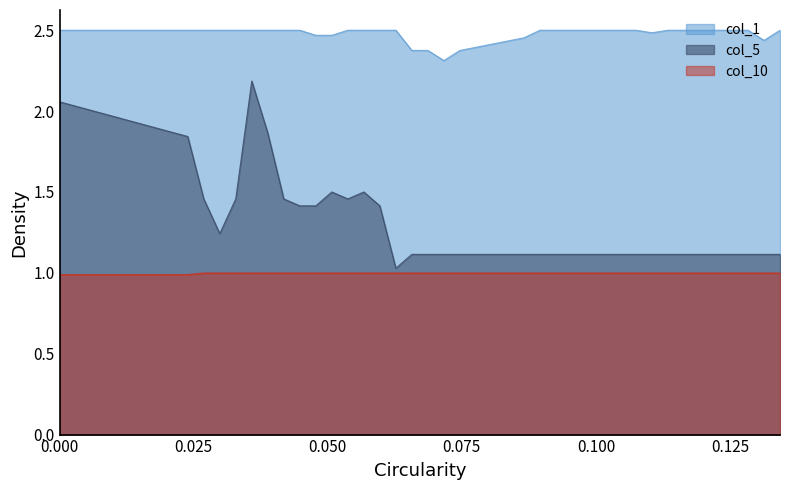

True or false: col_1 and col_5 intersect in this chart.

False